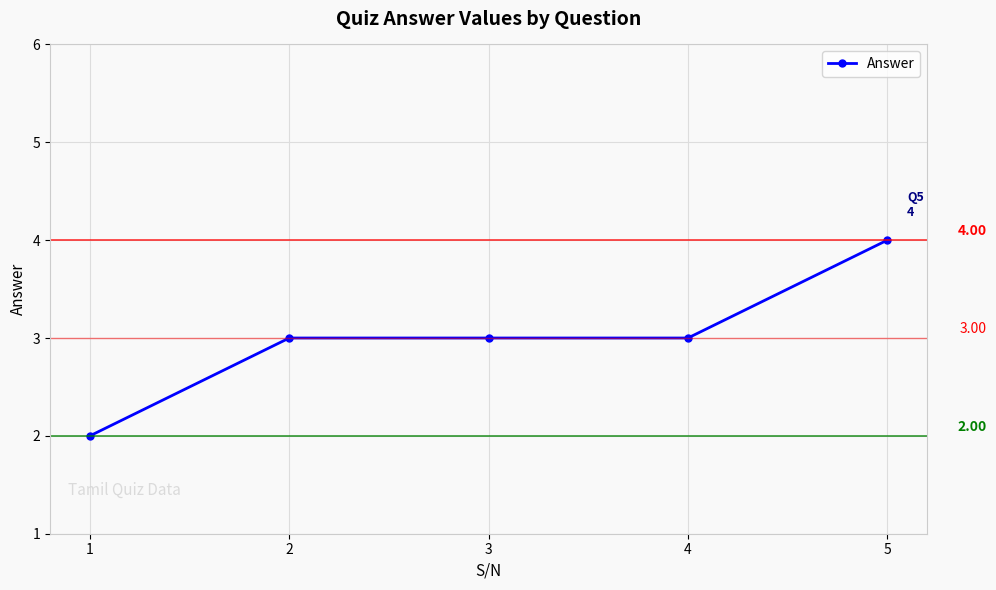

What is the difference between the second highest and minimum values?

1